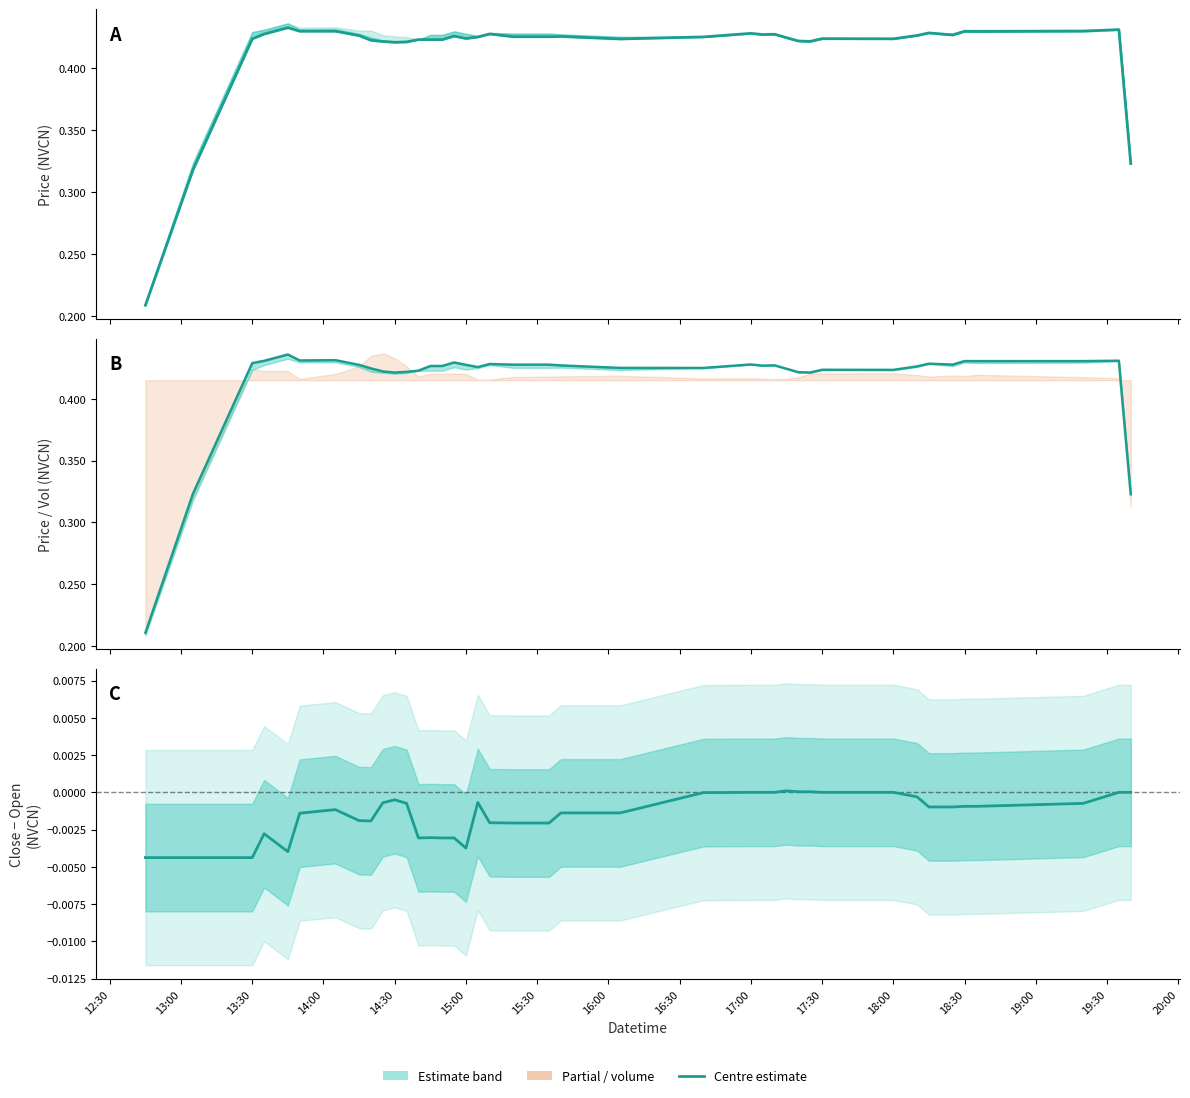

How many open (smoothed) values are between 0 and 1?

40